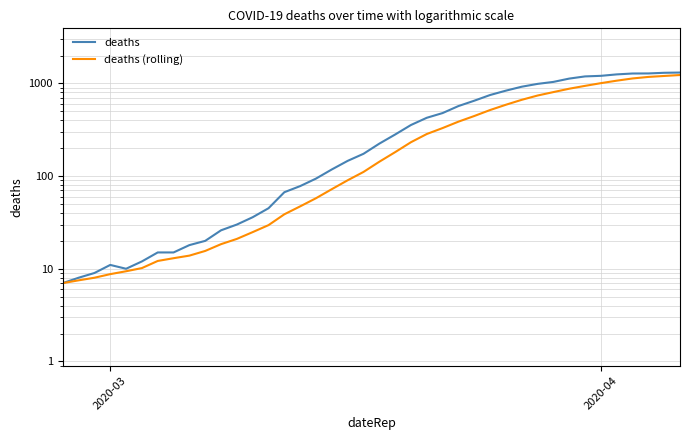

What is the maximum value for deaths?

1311.0